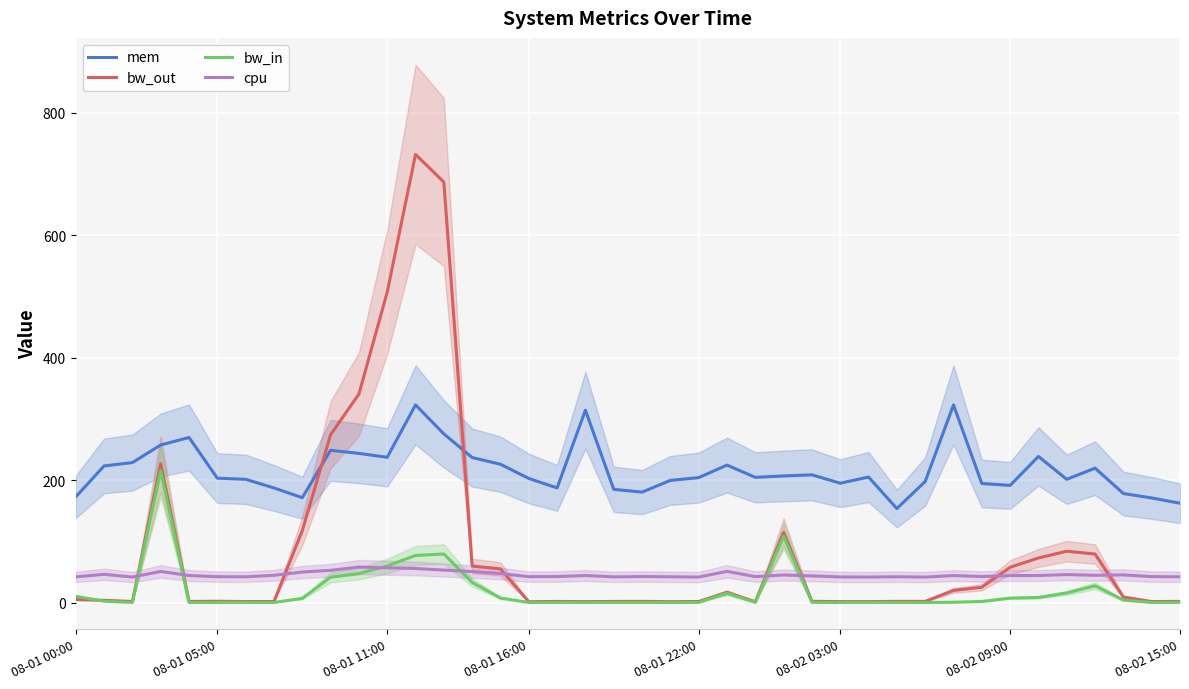

True or false: cpu and mem intersect in this chart.

False